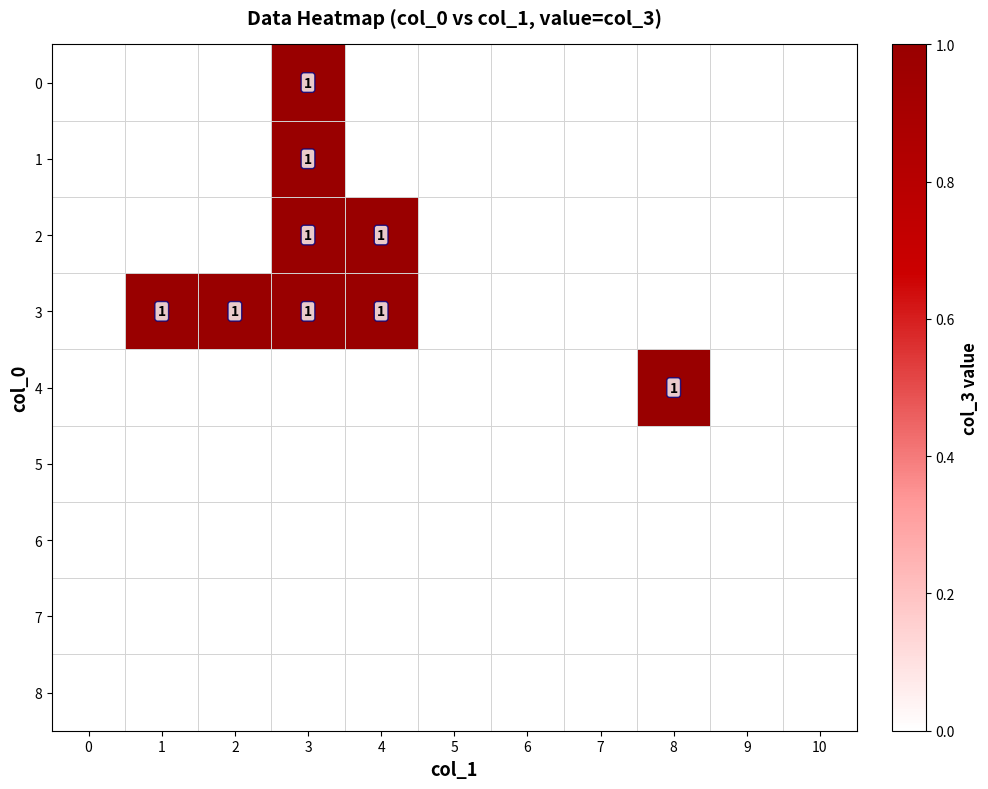

What is the spread (max minus min) of values at 1?

1